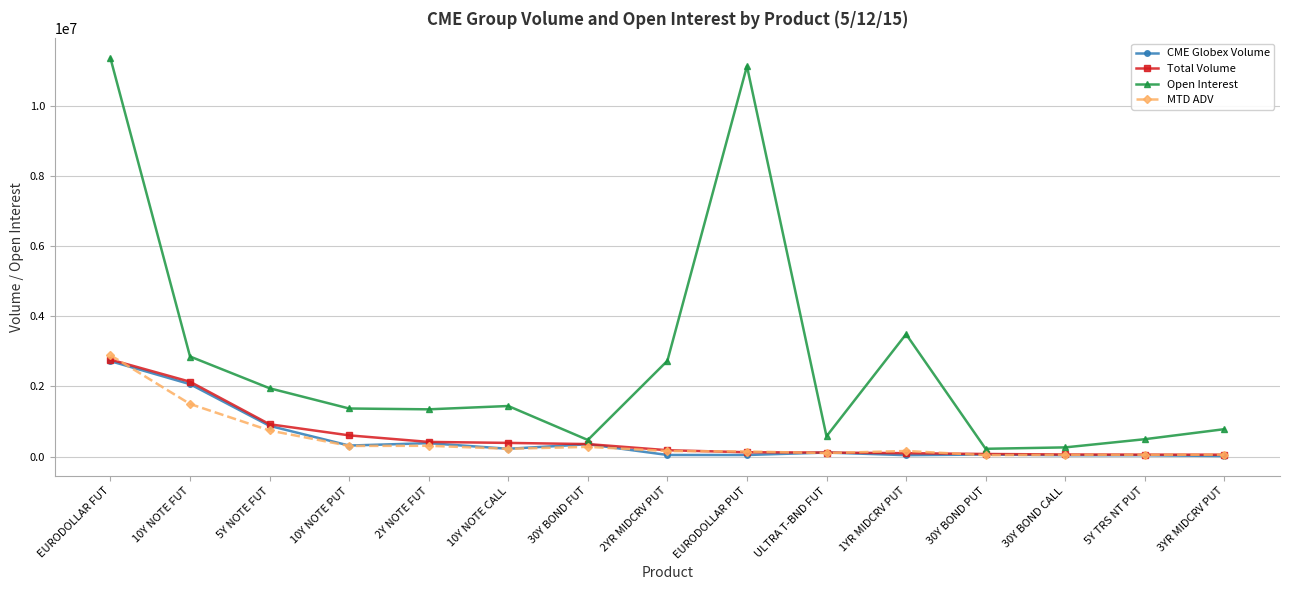

True or false: MTD ADV has more than 1 points higher than both neighbors.

True